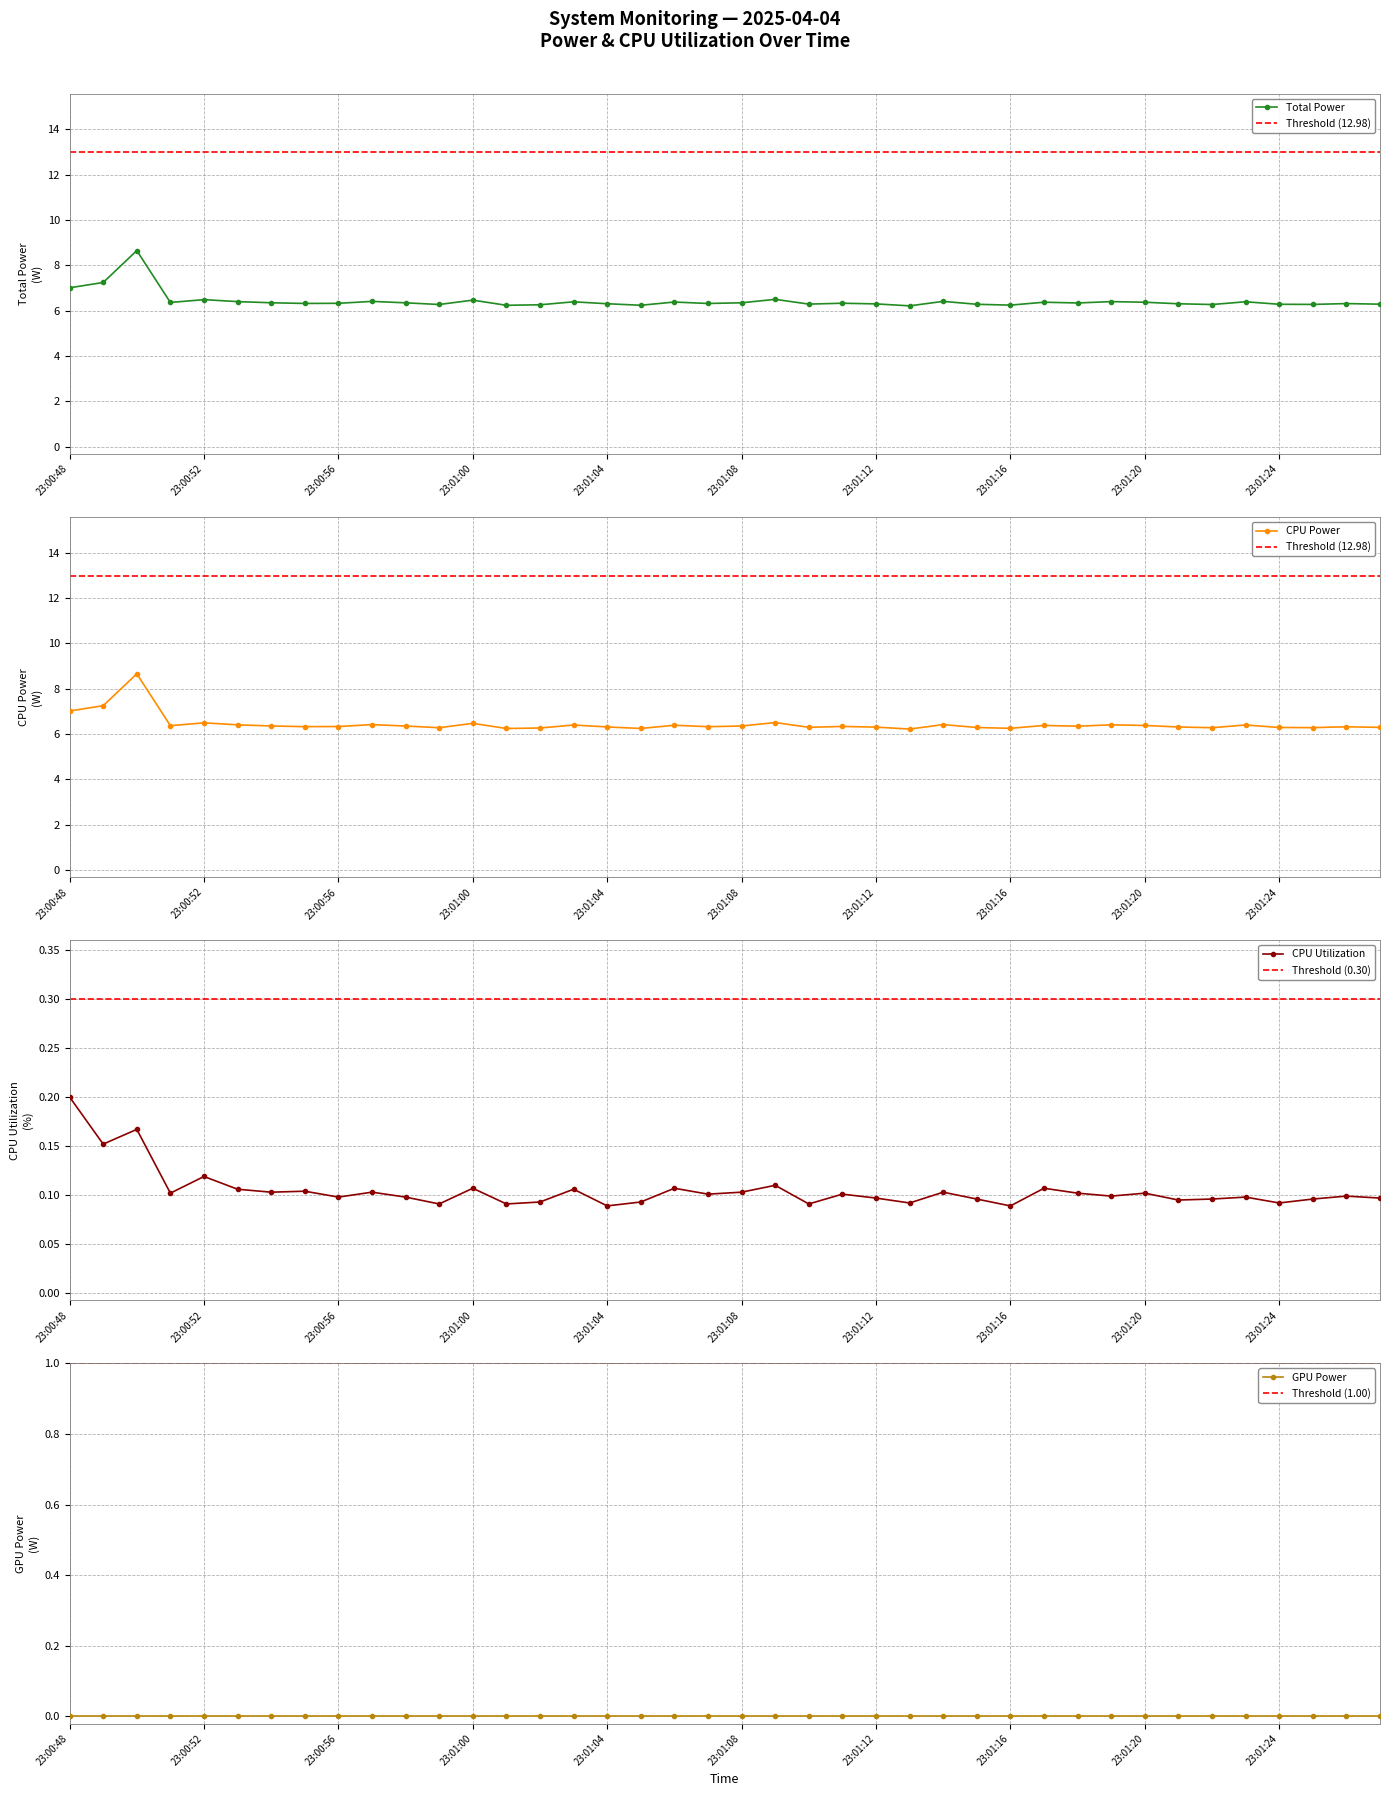

What is the spread (max minus min) of values at 23:00:49?

7.1